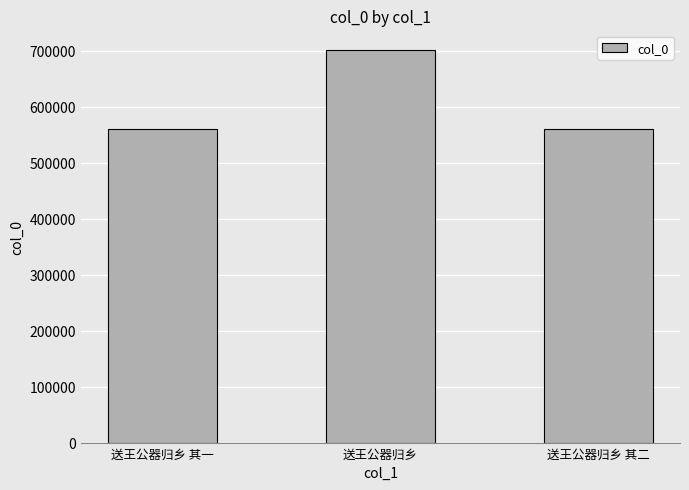

What is the minimum value shown in the chart?

560257